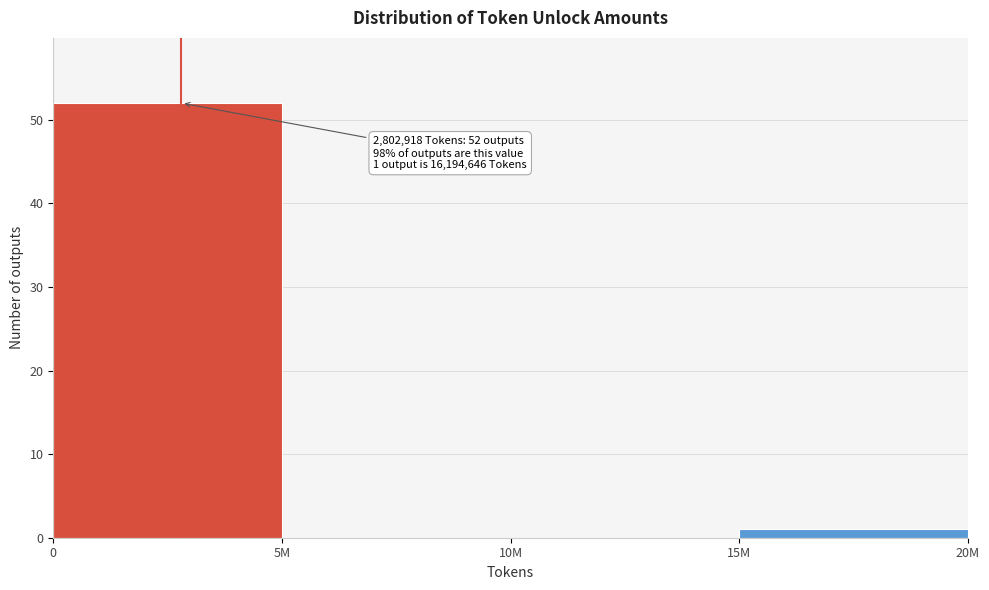

Reading left to right, what are all the values shown in this chart?

0=52	5M=0	10M=0	15M=1